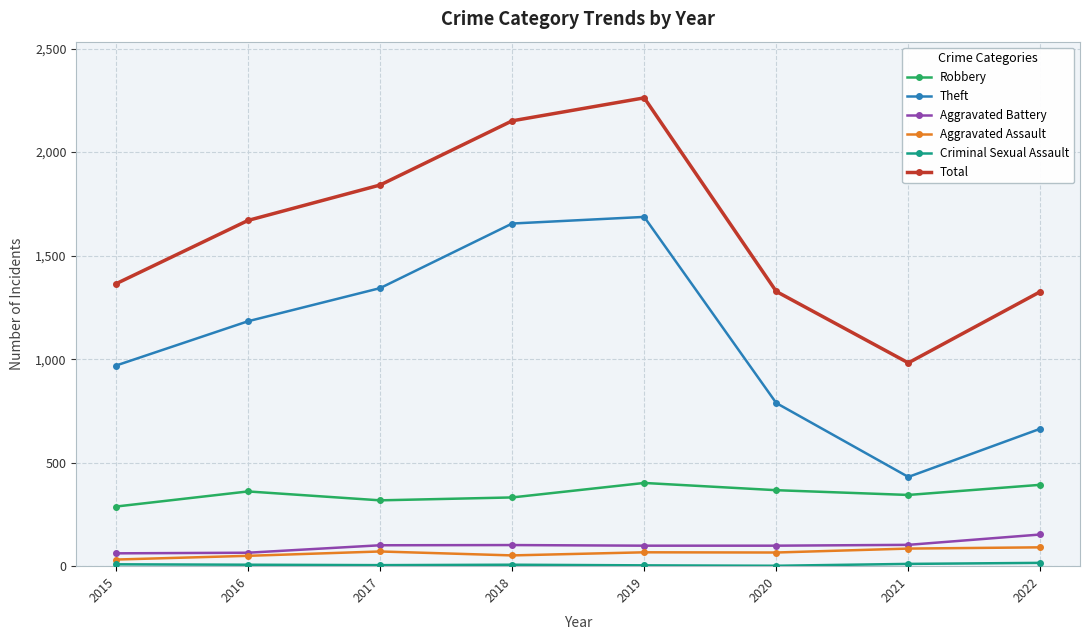

What is the average value of the Theft series?

1090